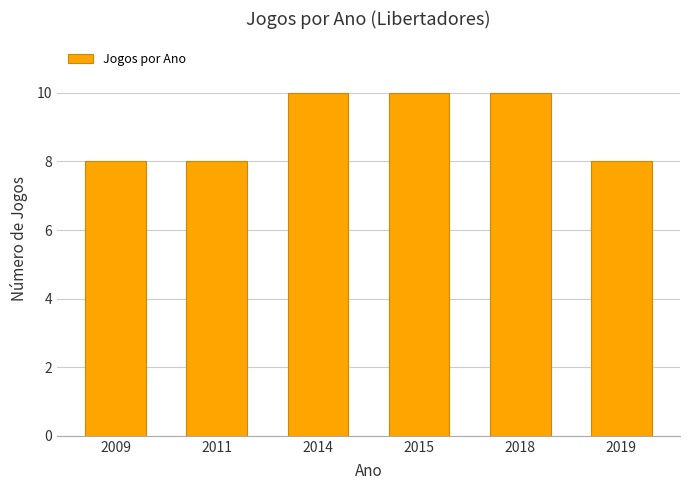

What is the difference between the second highest and second lowest values?

2